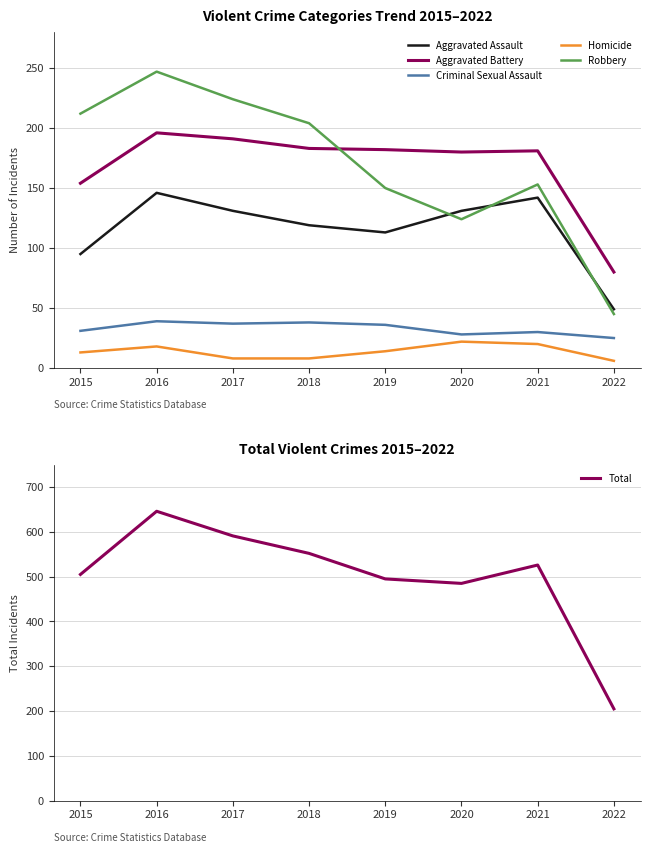

The value of Aggravated Battery at 2022 is 80. True or false?

True